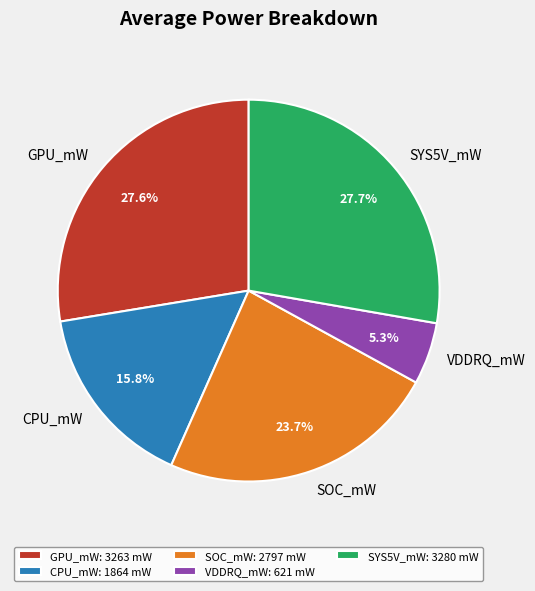

Combined, what portion of the pie is SOC_mW and GPU_mW?

51.2%